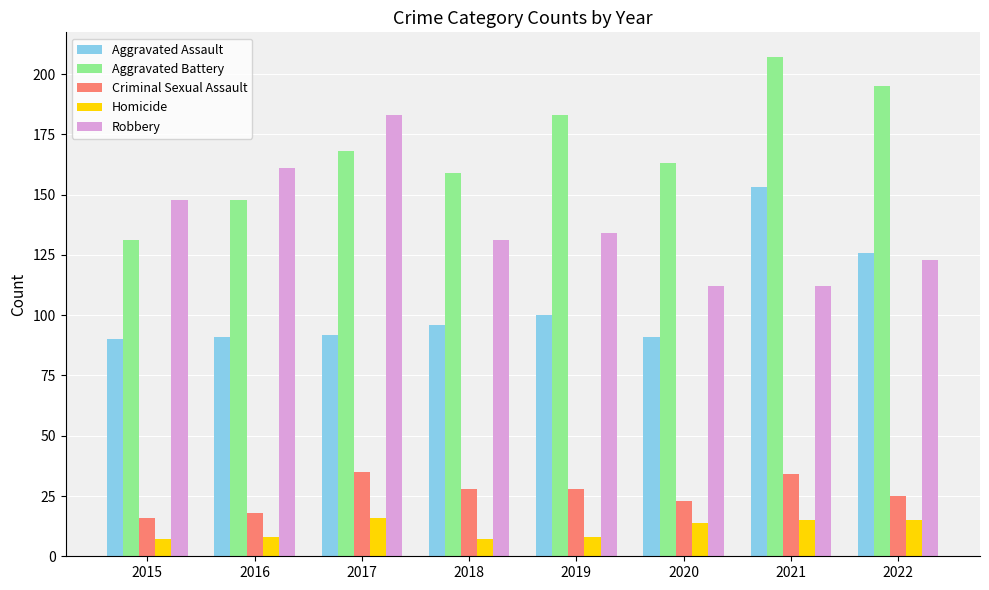

What is the lowest value of the Aggravated Assault series?

90